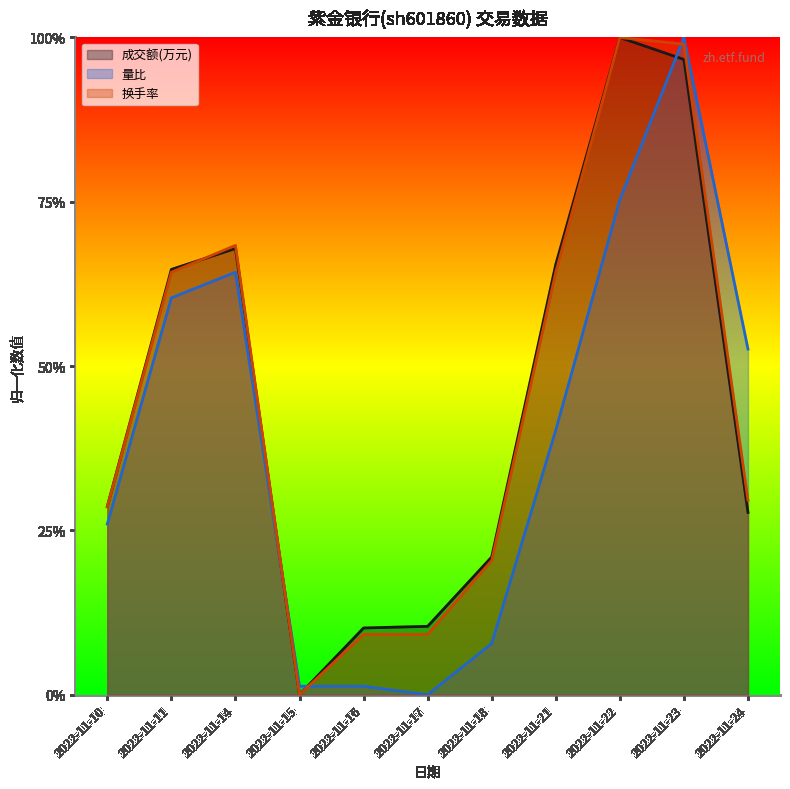

Reading left to right, extract all data points from this chart.

成交额(万元): 2022-11-10=0.3	2022-11-11=0.6	2022-11-14=0.7	2022-11-15=0.0	2022-11-16=0.1	2022-11-17=0.1	2022-11-18=0.2	2022-11-21=0.7	2022-11-22=1.0	2022-11-23=1.0	2022-11-24=0.3
量比: 2022-11-10=0.3	2022-11-11=0.6	2022-11-14=0.6	2022-11-15=0.0	2022-11-16=0.0	2022-11-17=0.0	2022-11-18=0.1	2022-11-21=0.4	2022-11-22=0.8	2022-11-23=1.0	2022-11-24=0.5
换手率: 2022-11-10=0.3	2022-11-11=0.6	2022-11-14=0.7	2022-11-15=0.0	2022-11-16=0.1	2022-11-17=0.1	2022-11-18=0.2	2022-11-21=0.6	2022-11-22=1.0	2022-11-23=1.0	2022-11-24=0.3